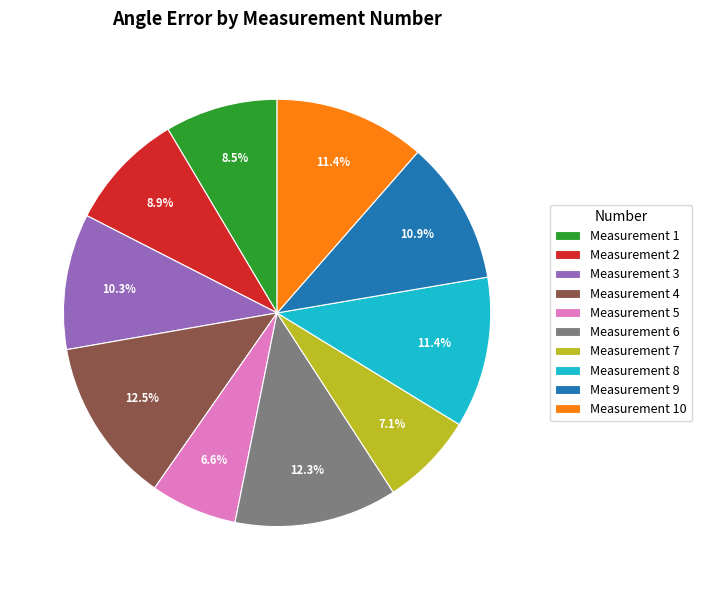

What is the total percentage of Measurement 3 and Measurement 1?

18.8%